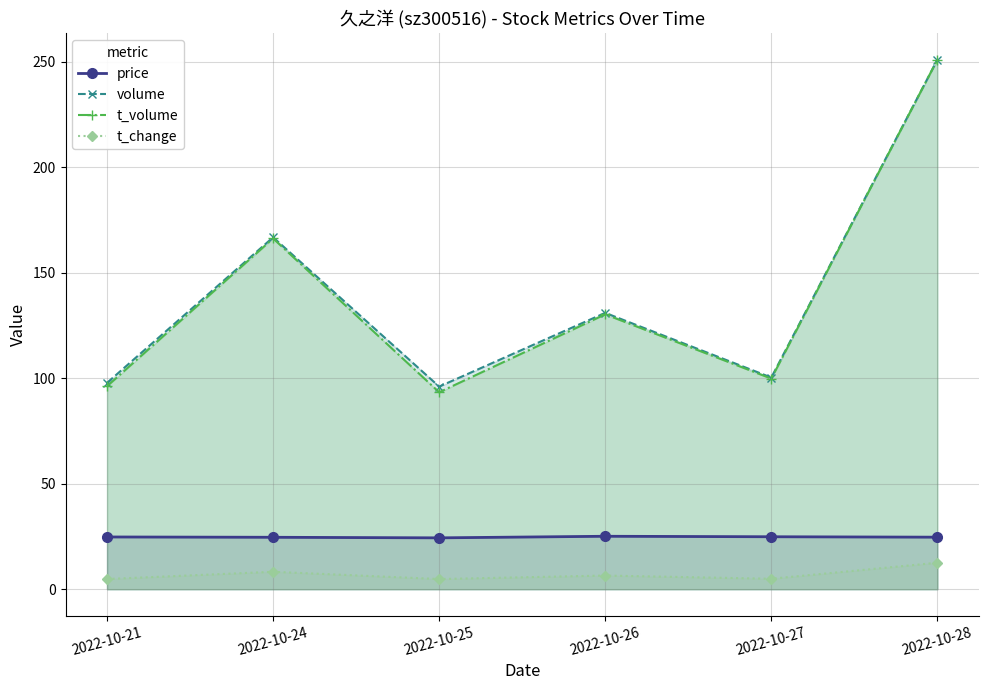

True or false: volume has more than 1 points higher than both neighbors.

True